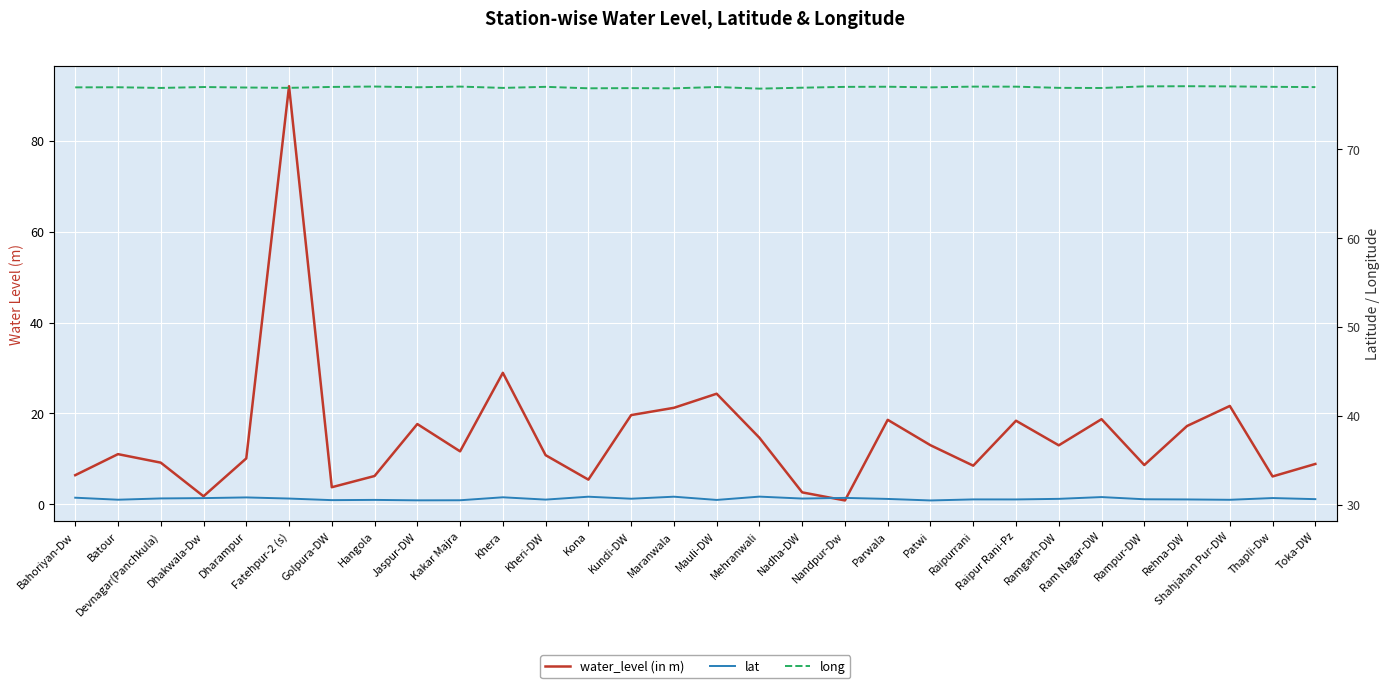

Reading left to right, transcribe all the data shown in this chart.

water_level (in m): 6.4	11.1	9.2	1.8	10.1	92.0	3.8	6.2	17.7	11.7	28.9	10.8	5.5	19.6	21.2	24.4	14.7	2.6	0.9	18.6	13.0	8.5	18.4	13.0	18.8	8.7	17.2	21.7	6.2	8.9
lat: 30.8	30.6	30.7	30.7	30.8	30.7	30.5	30.5	30.5	30.5	30.8	30.6	30.9	30.7	30.9	30.5	30.9	30.7	30.8	30.6	30.5	30.6	30.6	30.6	30.9	30.6	30.6	30.5	30.7	30.6
long: 76.9	76.9	76.9	77.0	76.9	76.9	77.0	77.0	77.0	77.0	76.9	77.0	76.8	76.9	76.8	77.0	76.8	76.9	77.0	77.0	76.9	77.0	77.0	76.9	76.9	77.0	77.1	77.0	77.0	77.0